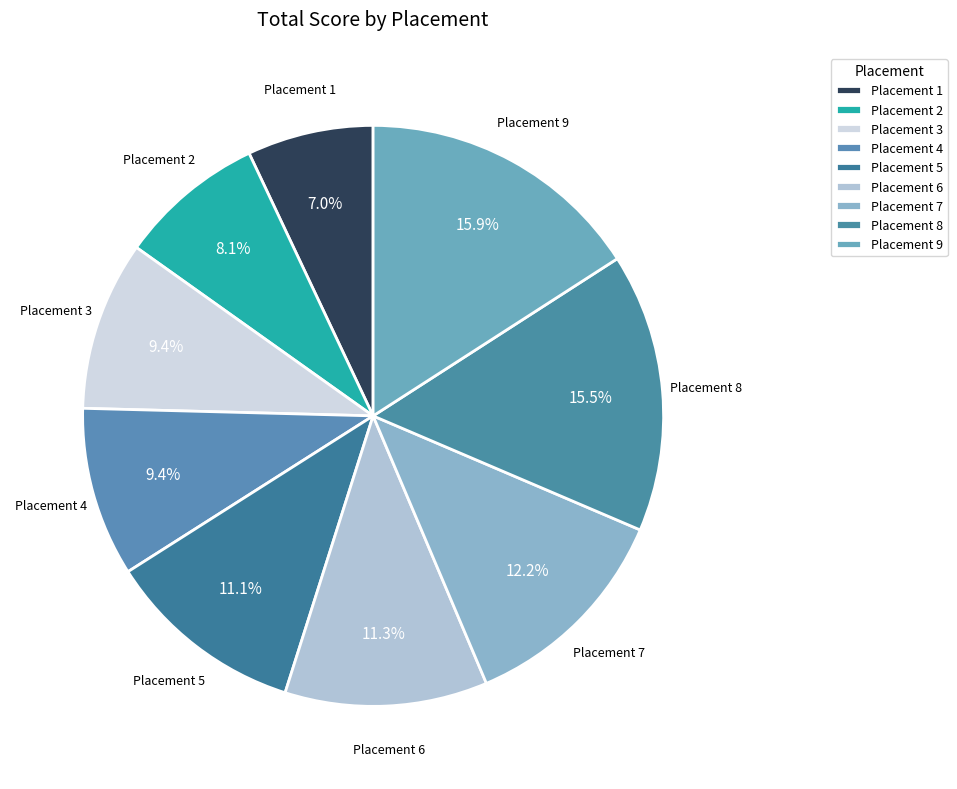

To the nearest percent, what is the difference between the largest and smallest slice percentages?

9%